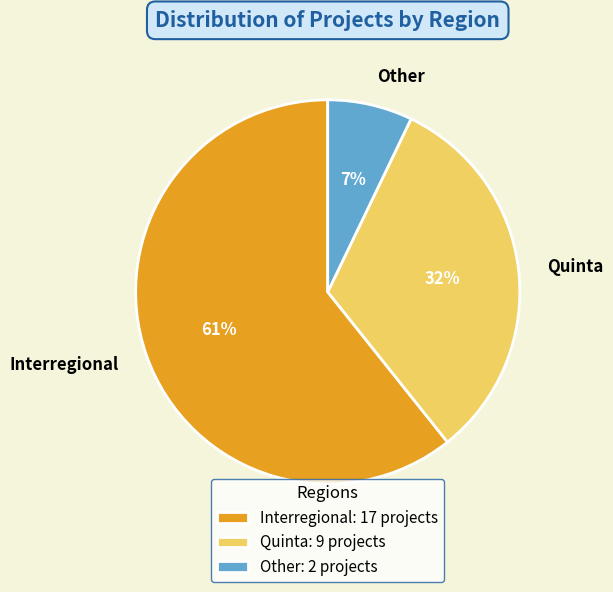

Is the sum of Interregional and Other greater than half?

Yes